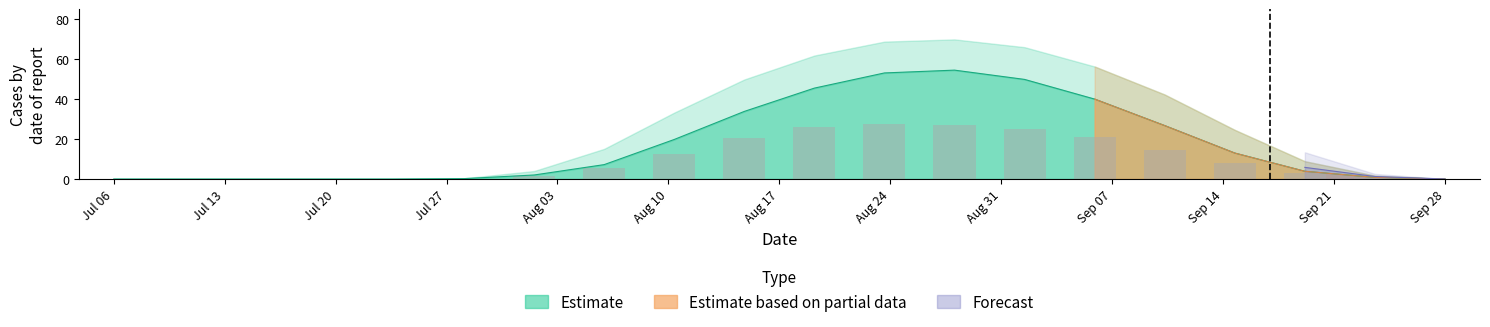

Reading right to left, extract all data points from this chart.

row_0.0: 0.0	0.8	3.1	7.9	14.7	21.2	24.8	26.9	27.5	26.1	20.4	12.4	5.3	1.6	0.2	0.0	0.0	0.0	0.0	0.0
row_0.1: 0.0	0.8	3.9	13.0	26.7	40.0	49.8	54.5	53.1	45.5	33.8	19.8	7.2	2.0	0.2	0.0	0.0	0.0	0.0	0.0